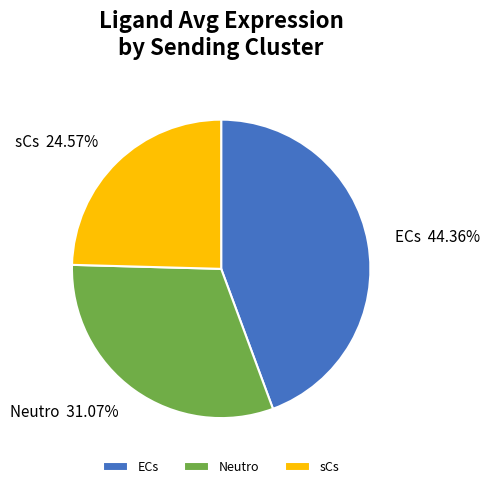

To the nearest percent, what is the difference between the largest and smallest slice percentages?

20%